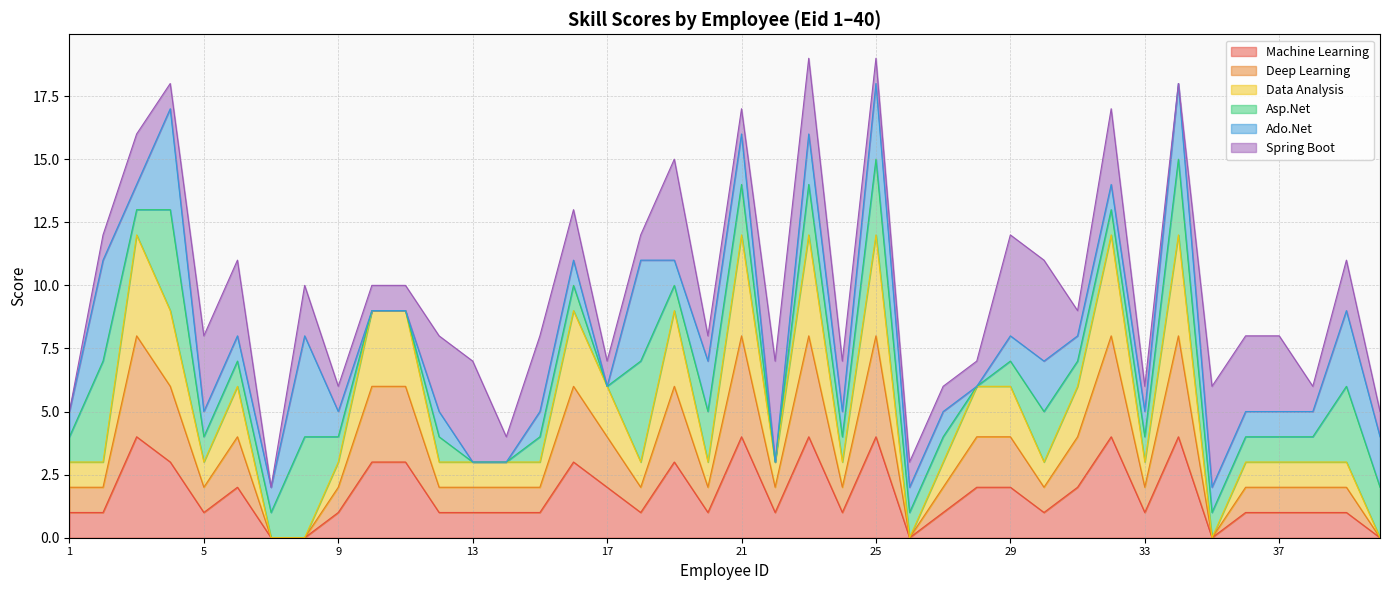

Between 11 and 22, which is larger?

11